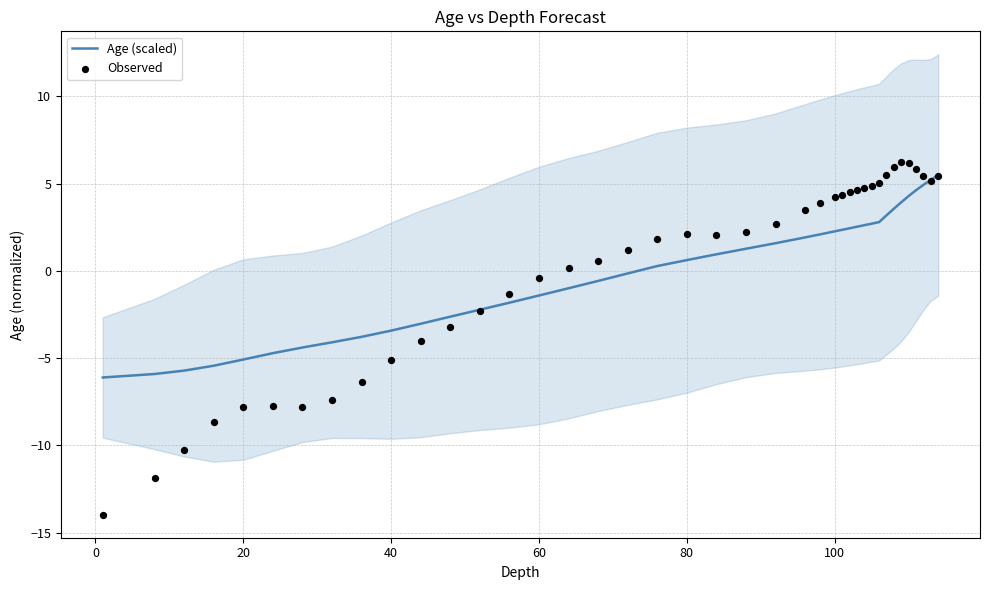

Which series has the largest total across all categories?

Age (scaled)